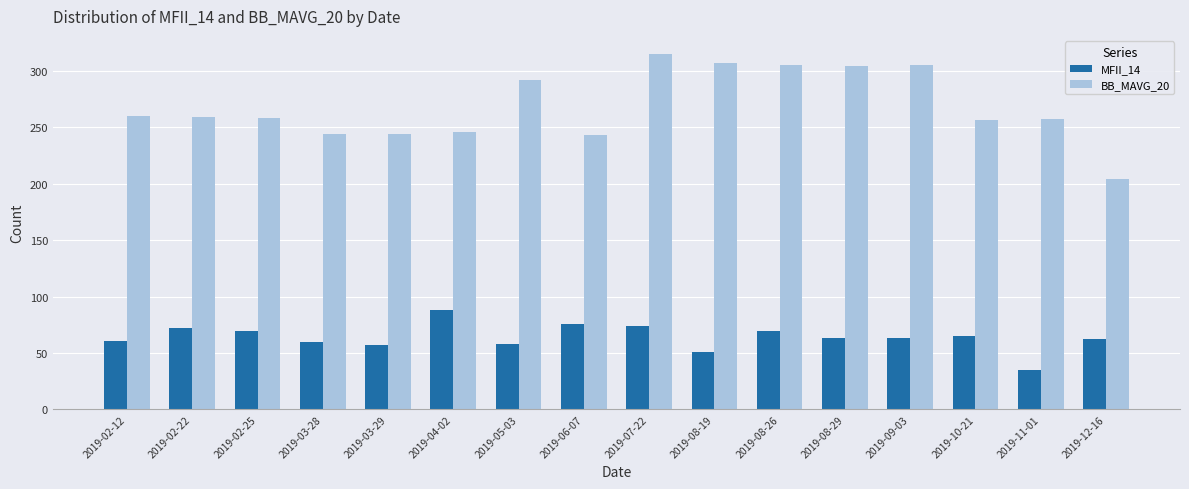

What are all the series names shown in the legend?

MFII_14, BB_MAVG_20